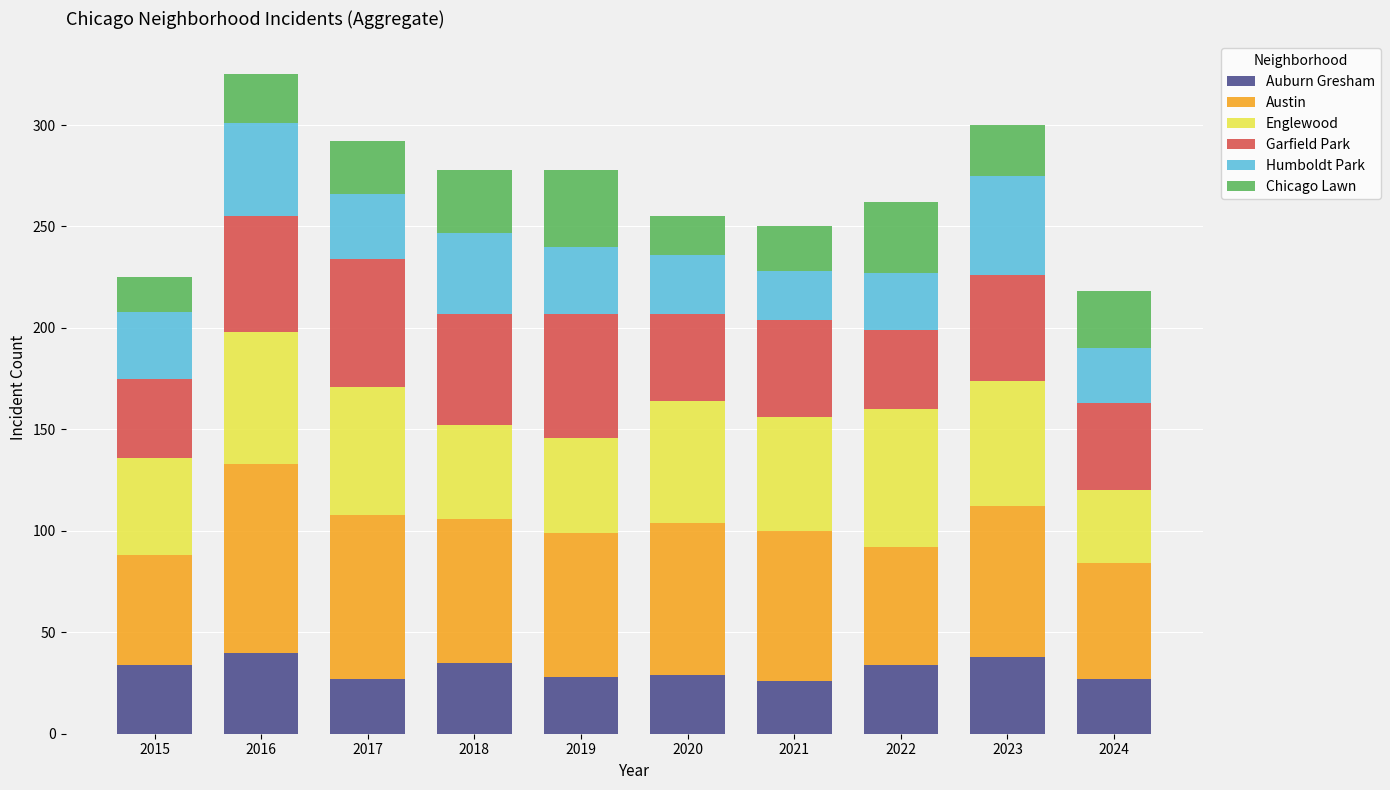

What is the total value across all series at 2022?

262